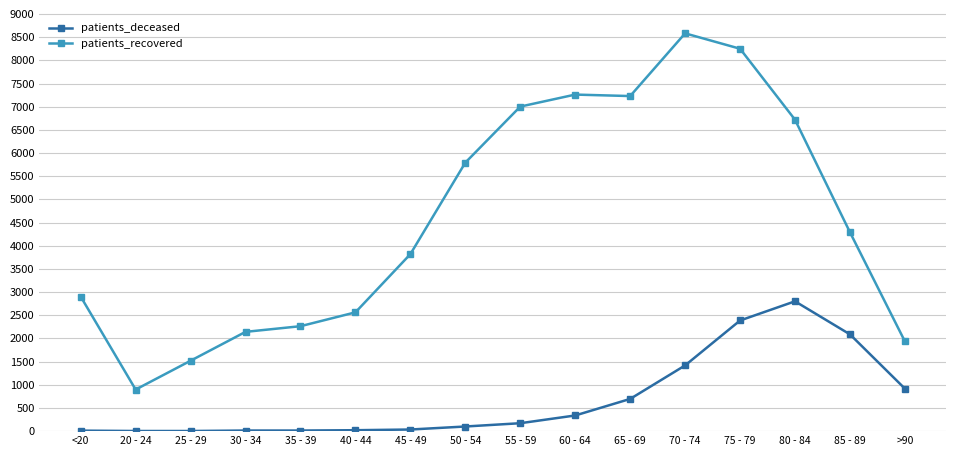

True or false: patients_deceased has more than 0 points higher than both neighbors.

True